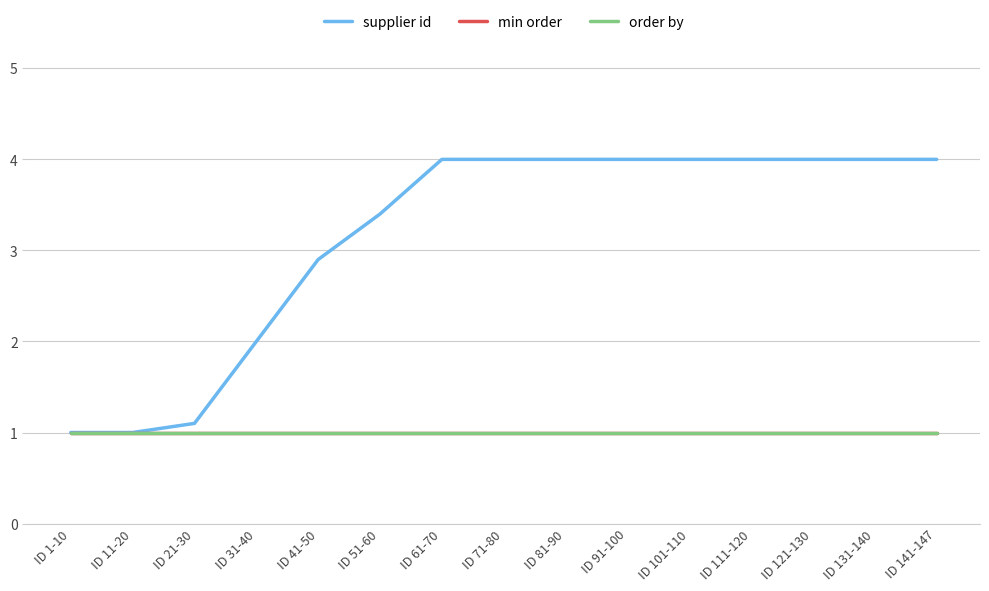

What is the difference between the maximum and second lowest values in the supplier id series?

3.0